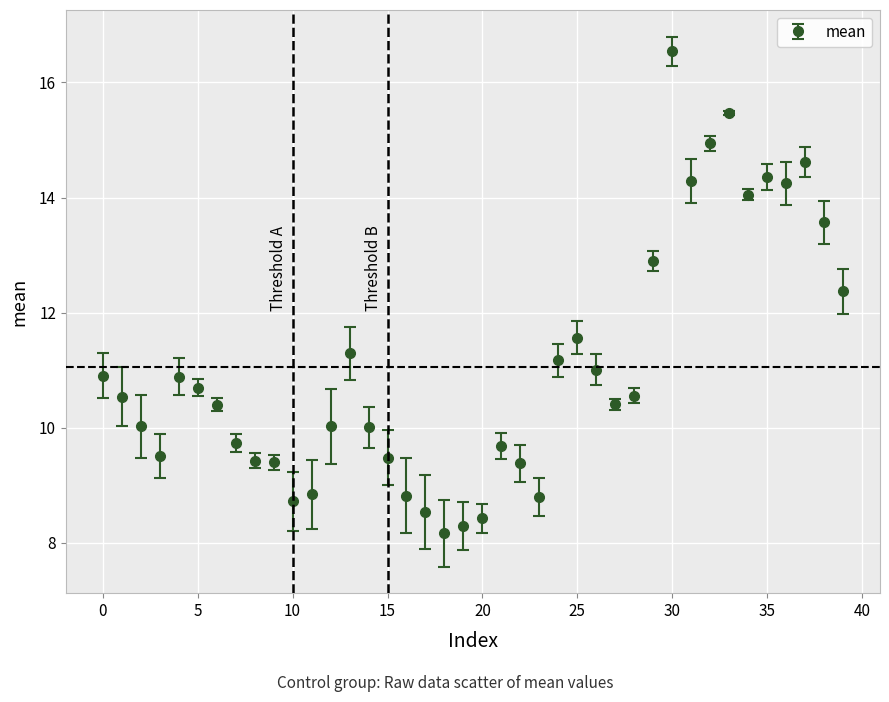

What is the difference between the maximum and minimum values?

8.4